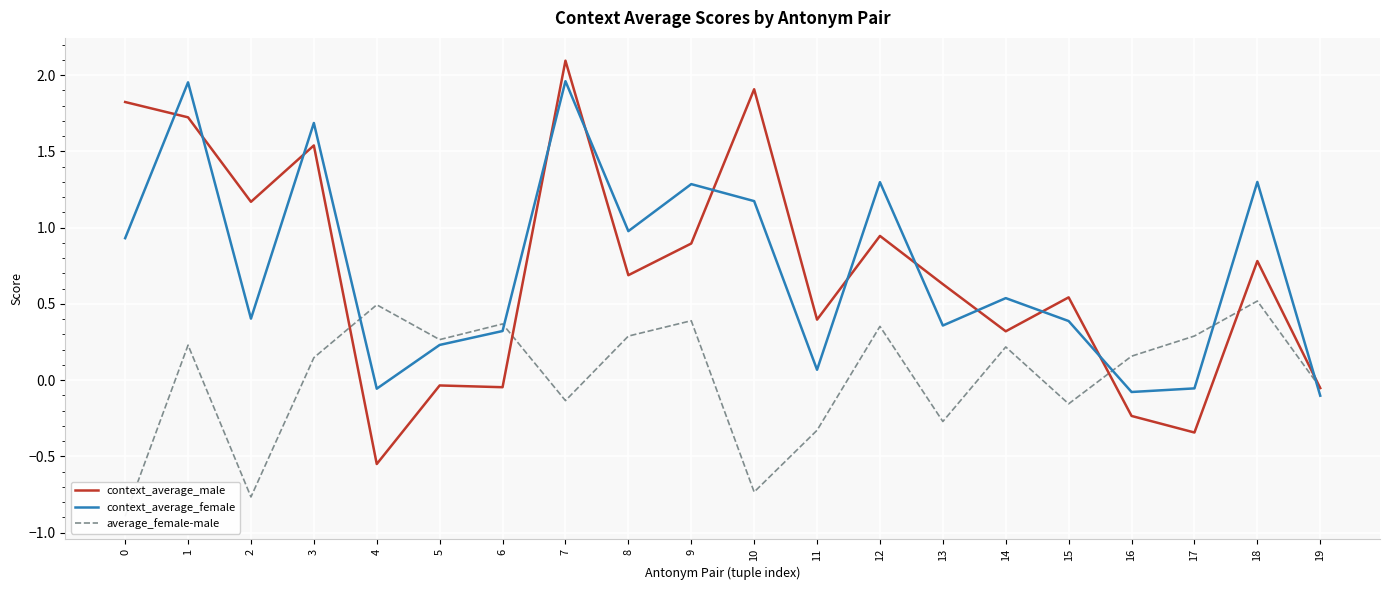

Where is average_female-male nearest to the value 0?

19